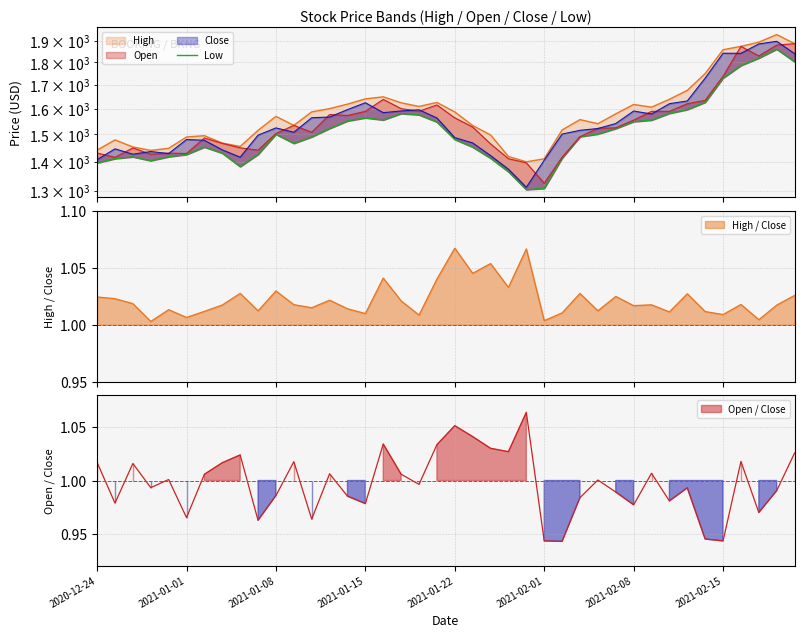

True or false: the data shows 1995.1 at 2021-01-01.

False